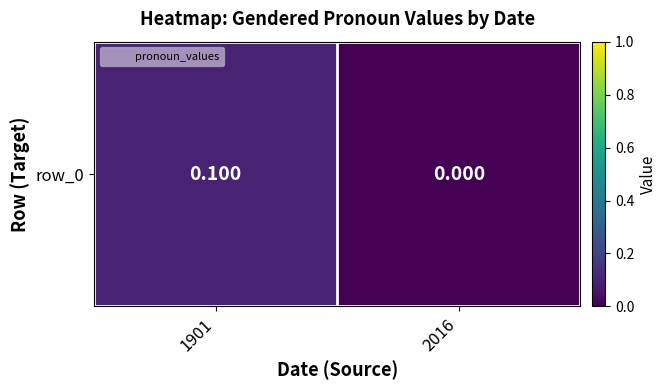

How many categories are shown in the chart?

2